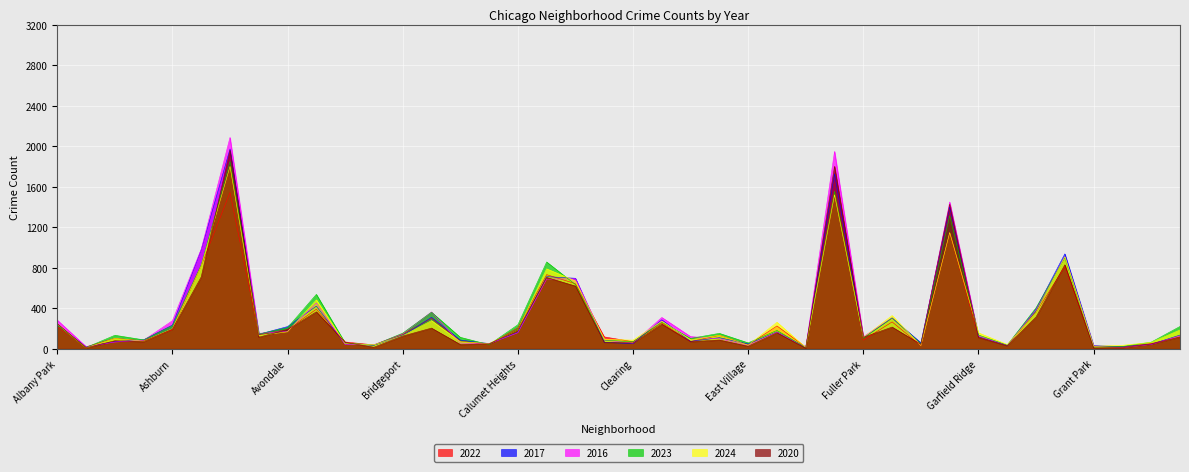

Rank the categories by 2022 value from lowest to highest.

Edison Park, Andersonville, Greektown, Grant Park, Galewood, Gold Coast, Boystown, East Village, Burnside, Hegewisch, Beverly, Clearing, Dunning, Bucktown, Armour Square, Fuller Park, Archer Heights, Garfield Ridge, Chinatown, Hermosa, East Side, Avalon Park, Bridgeport, Ashburn, Avondale, Calumet Heights, Albany Park, Edgewater, Douglas, Gage Park, Brighton Park, Grand Boulevard, Belmont Cragin, Chicago Lawn, Chatham, Grand Crossing, Auburn Gresham, Garfield Park, Austin, Englewood